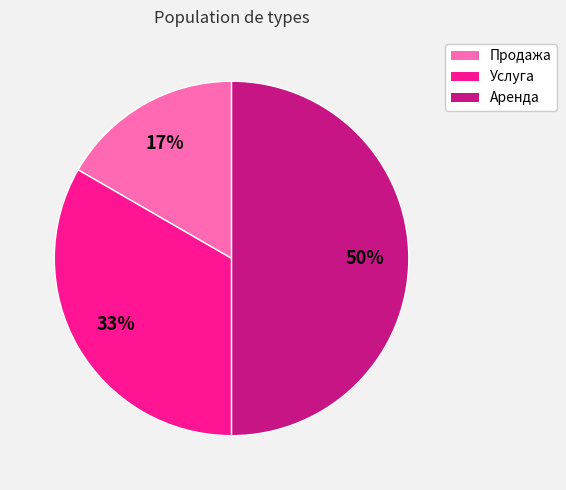

Count the number of slices in the pie.

3